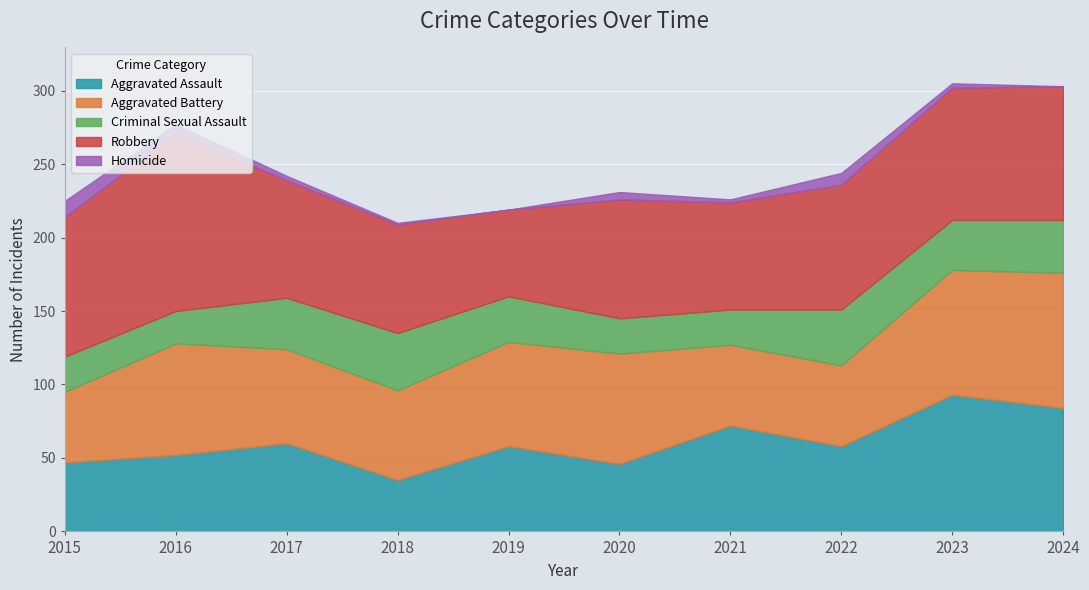

Rank the series by their maximum value, from lowest to highest.

Homicide, Criminal Sexual Assault, Aggravated Battery, Aggravated Assault, Robbery